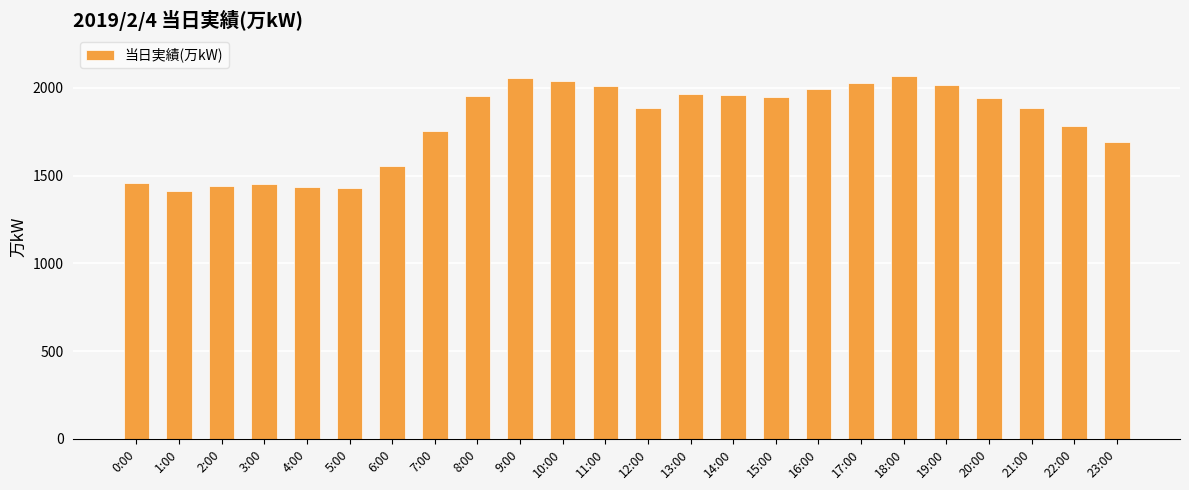

What is the ratio of the value at 0:00 to the value at 20:00?

0.7